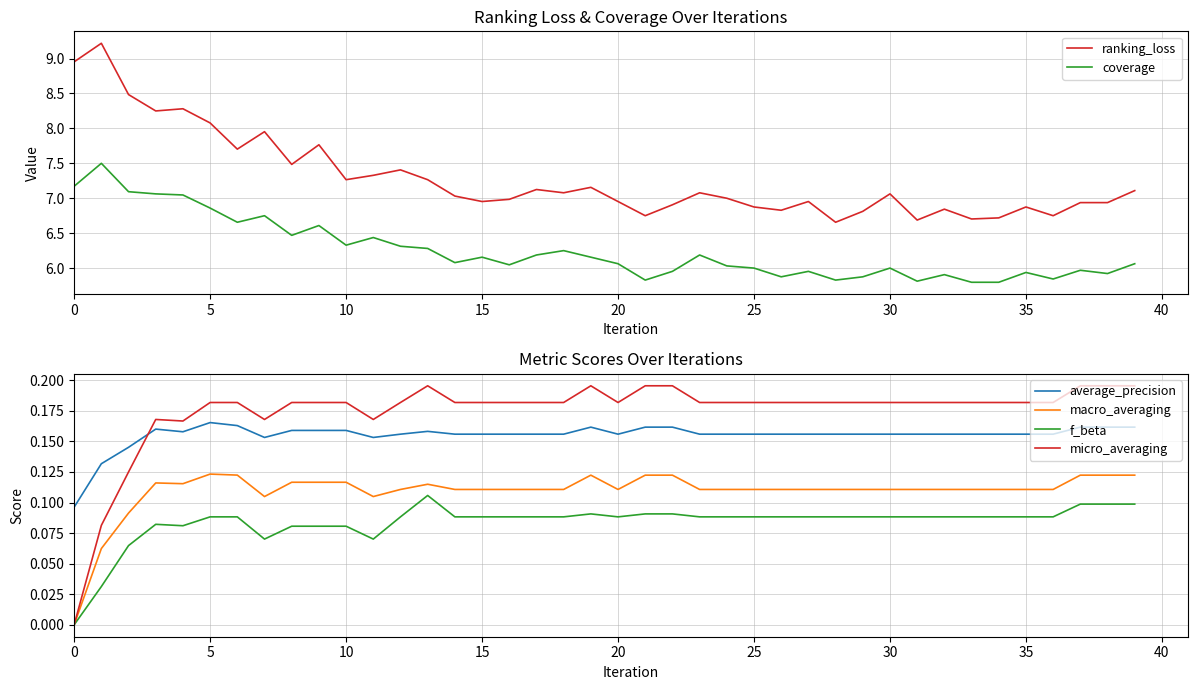

What is the maximum value shown in the chart?

9.2